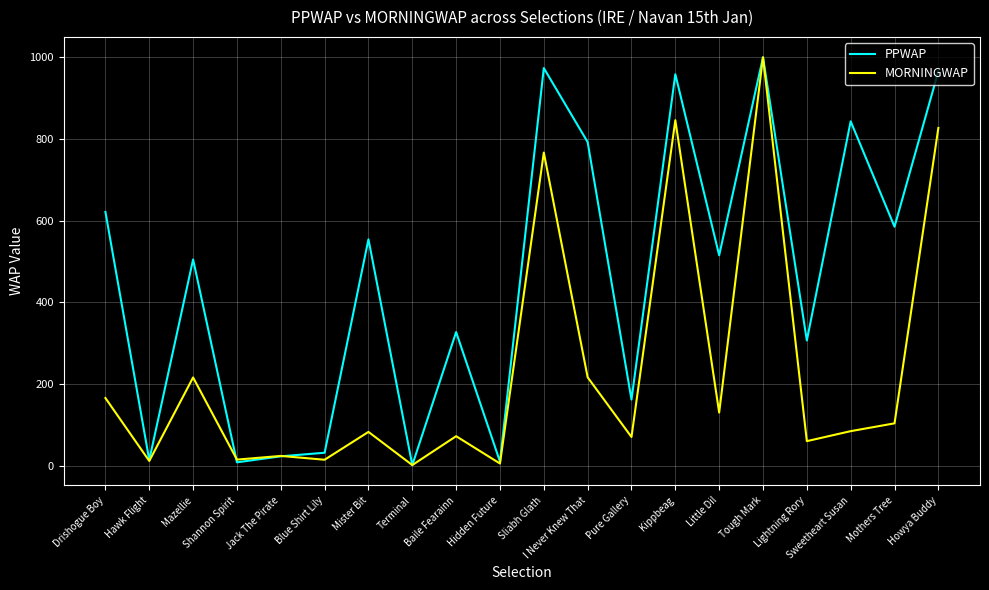

Does the chart have visible grid lines?

Yes